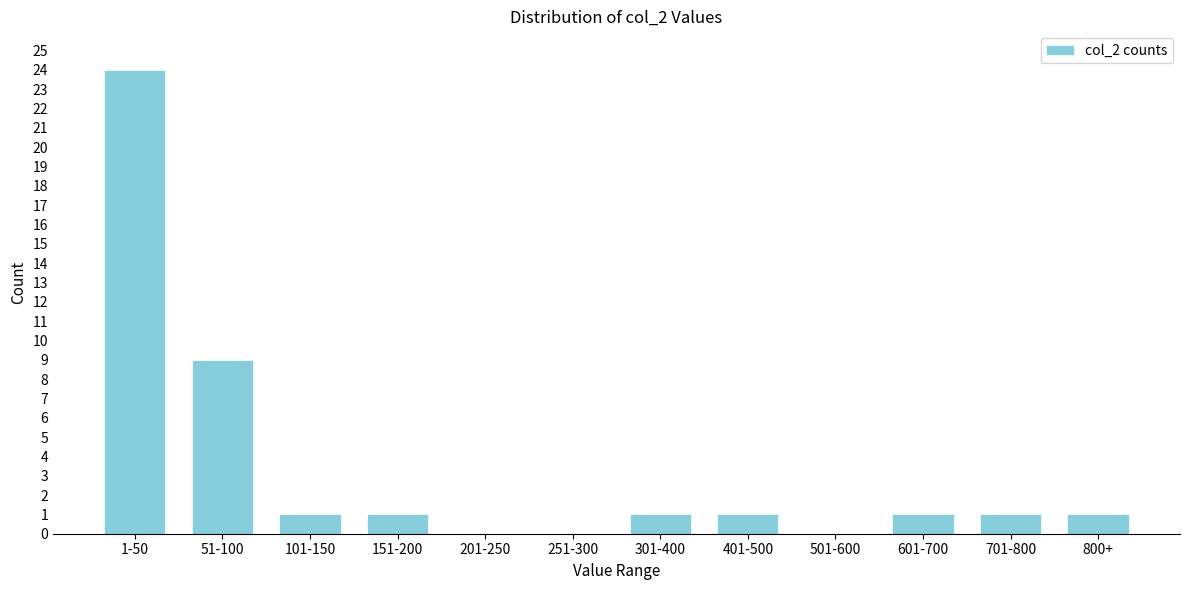

Reading left to right, what are all the values shown in this chart?

1-50=24	51-100=9	101-150=1	151-200=1	201-250=0	251-300=0	301-400=1	401-500=1	501-600=0	601-700=1	701-800=1	800+=1